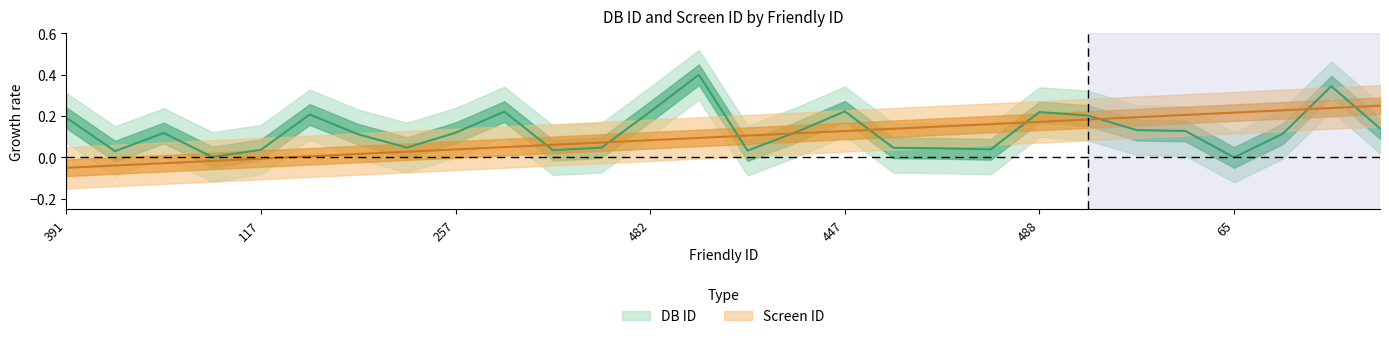

Which series changed the most between 117 and 173?

Screen ID